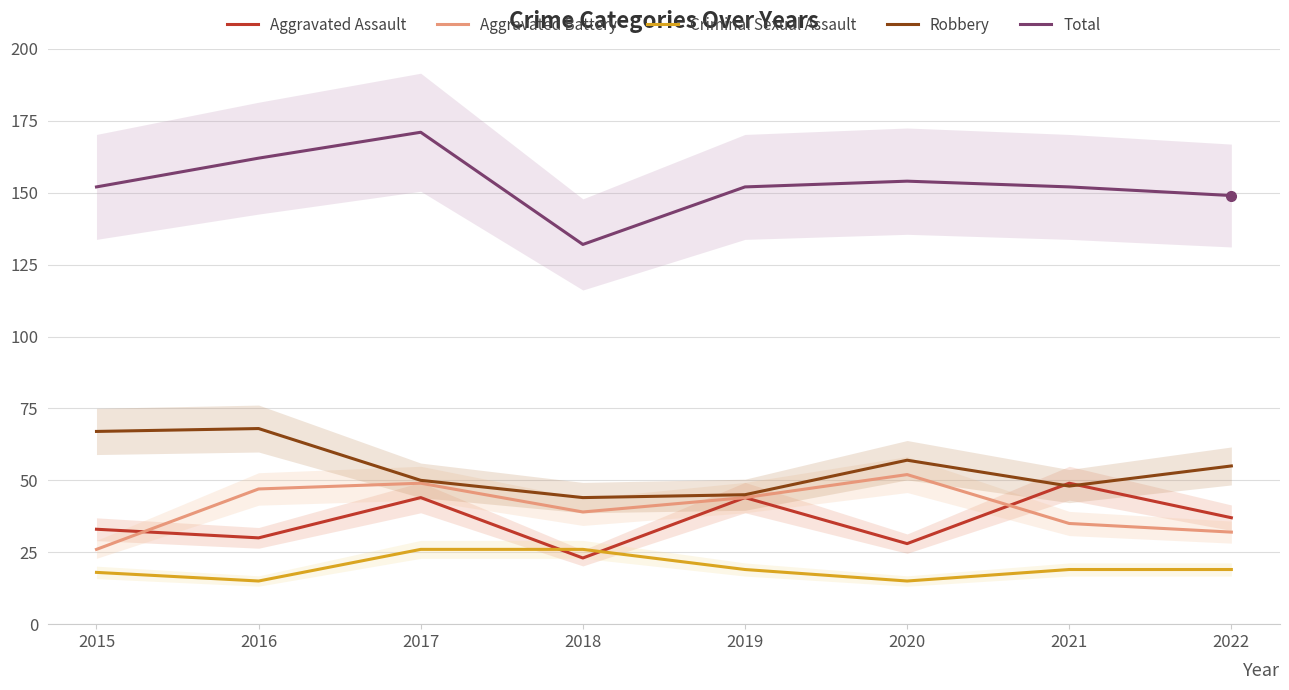

At which category does the chart reach its minimum across all series?

2016